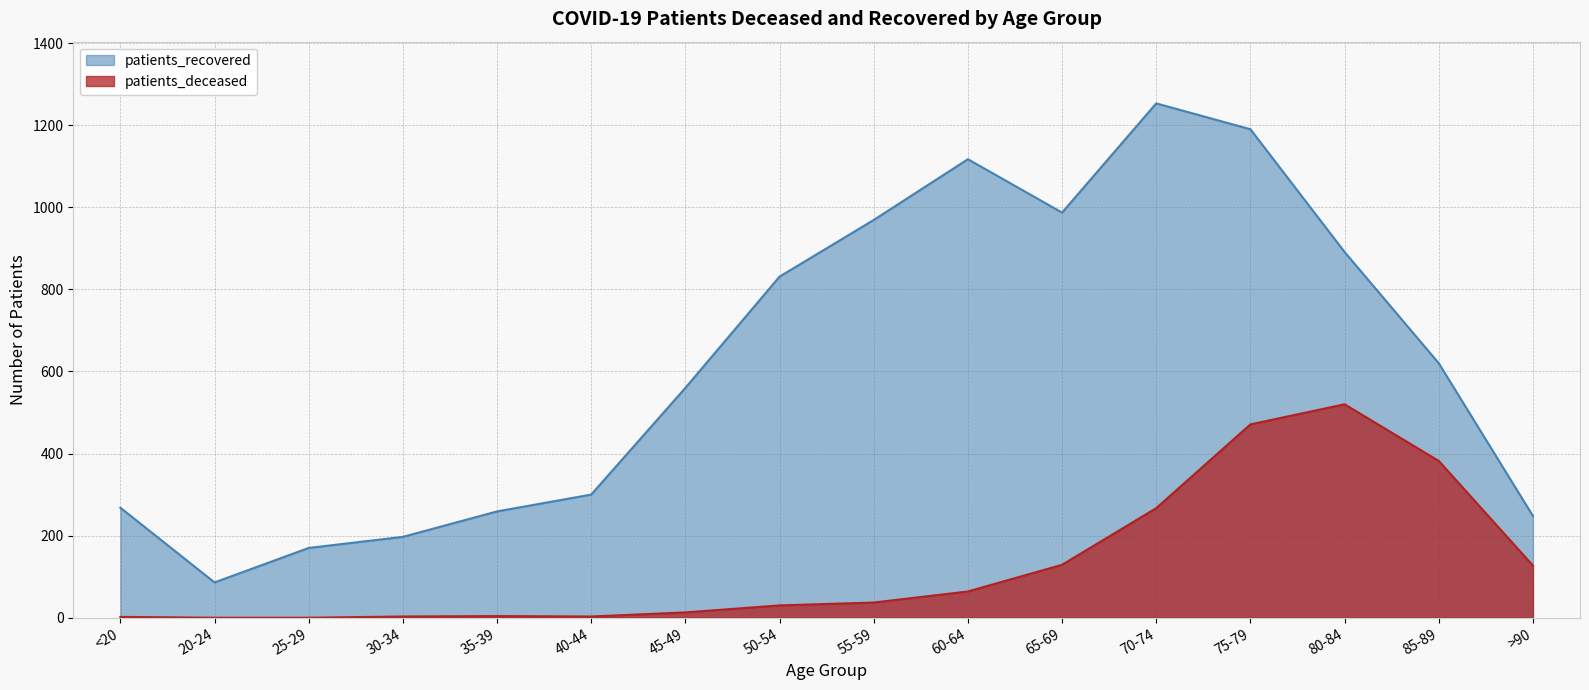

How many data points in patients_deceased are less than 37?

8